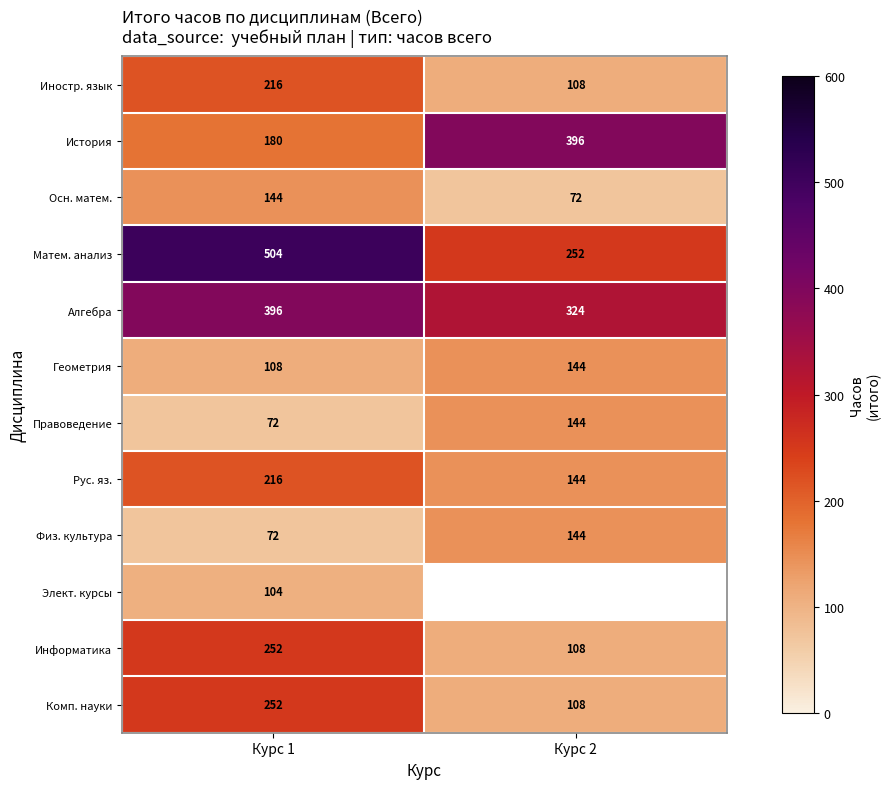

At how many categories does at least one series exceed 199?

2